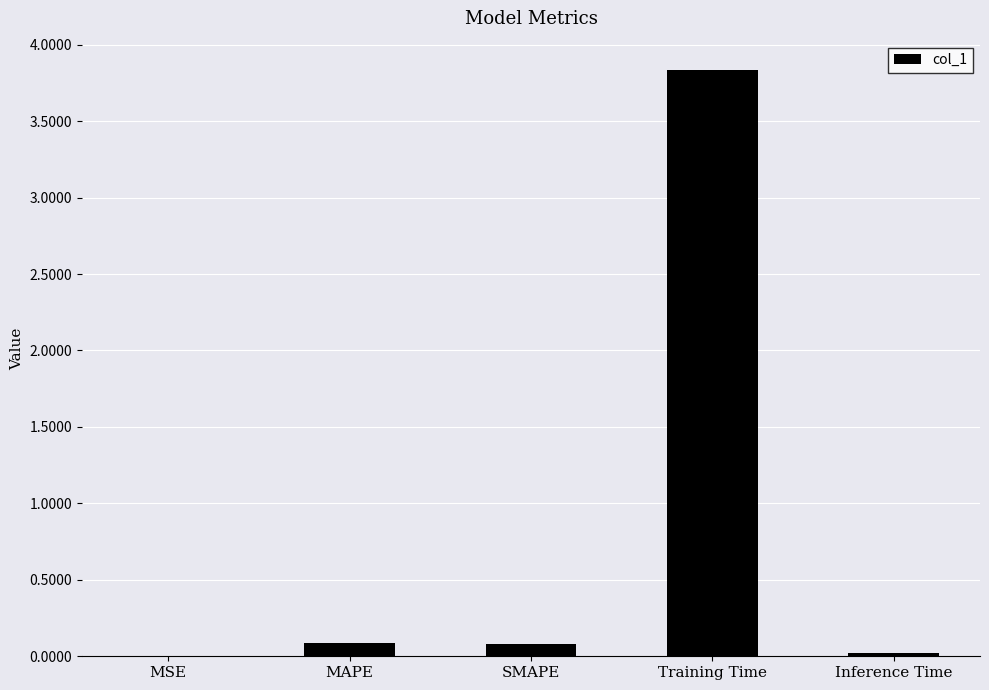

True or false: the data shows 0.0 at MSE.

True